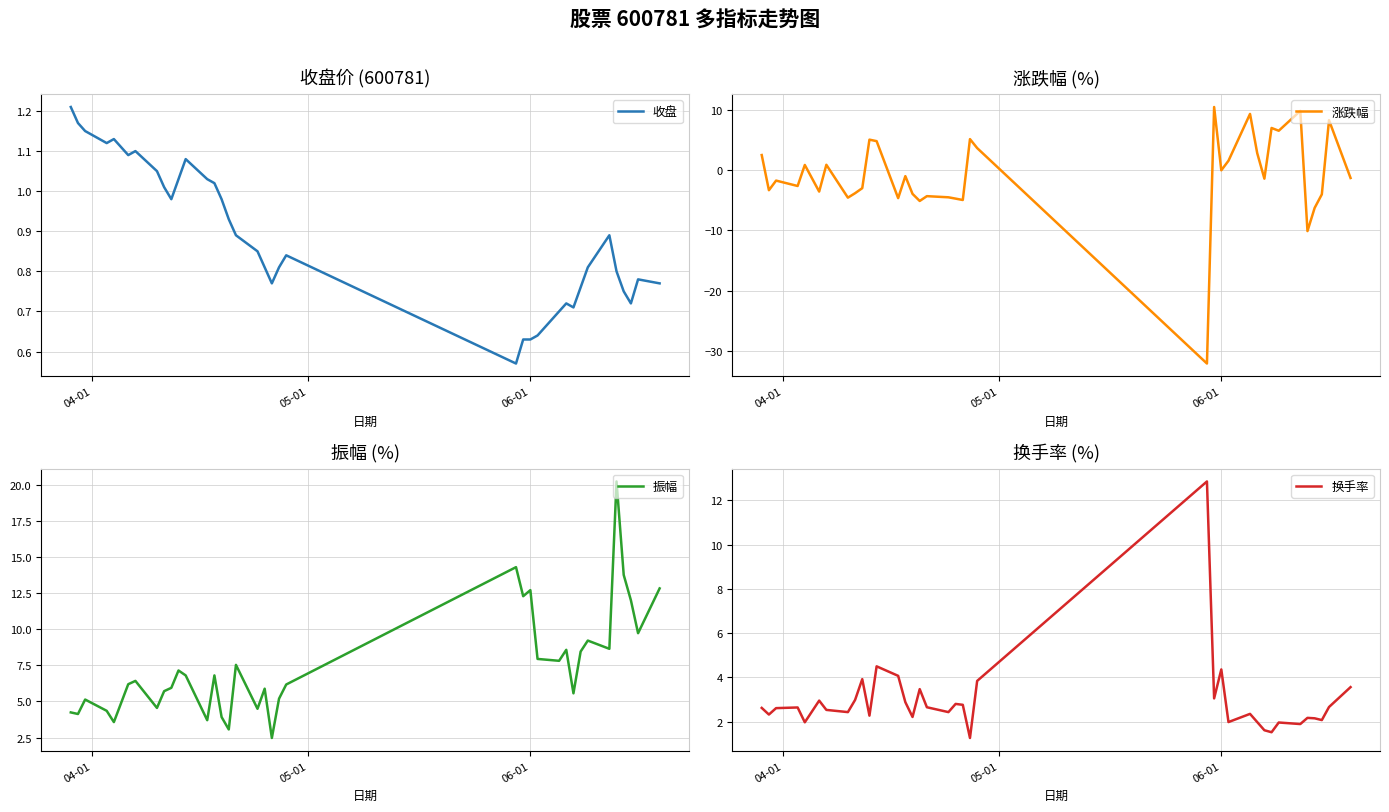

What is the lowest value of the 涨跌幅 series?

-32.1